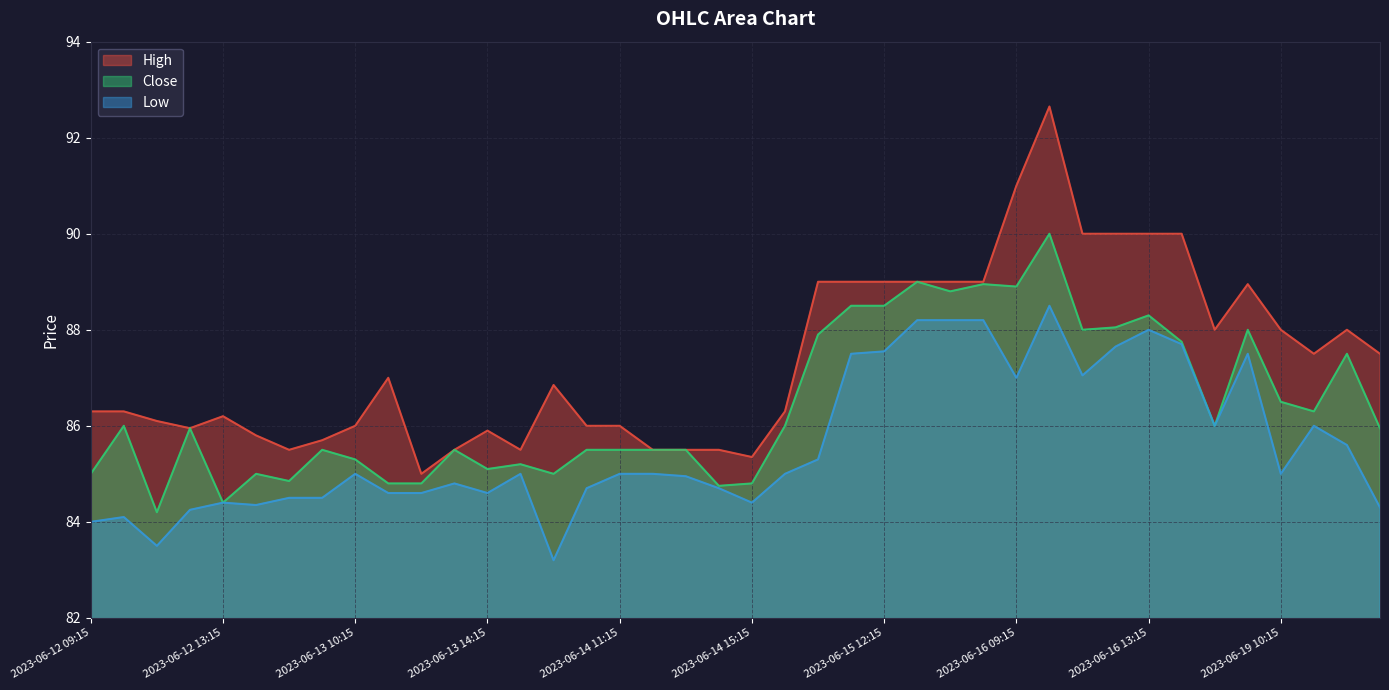

What is the greatest value displayed?

92.7